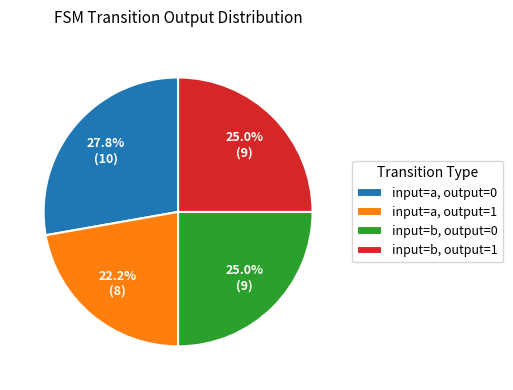

To the nearest percent, what is the difference between the largest and smallest slice percentages?

6%